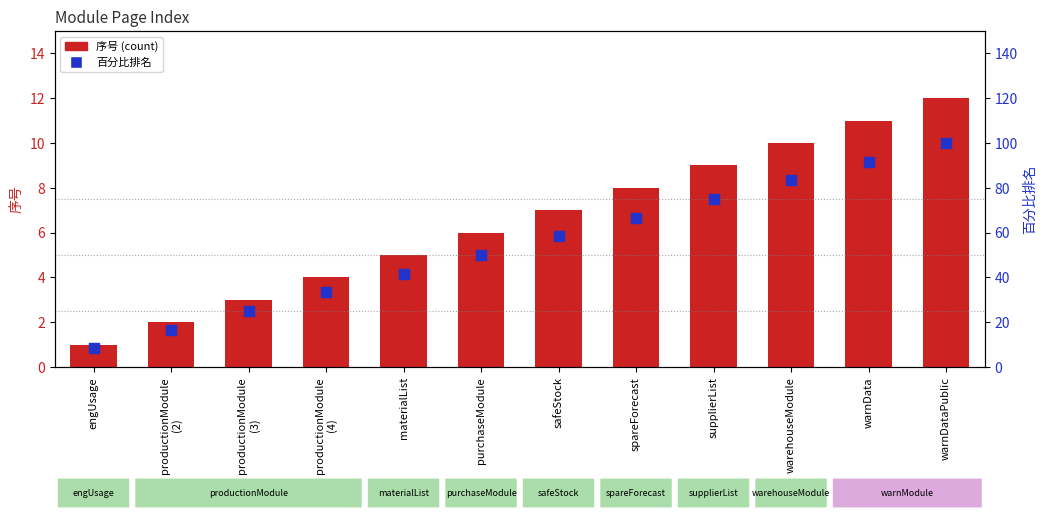

Which series contains the highest Y value?

百分比排名